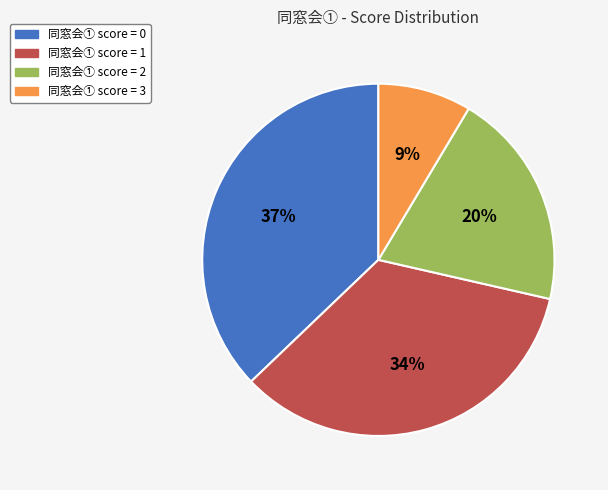

What is the ratio of the value at 同窓会① score = 2 to the value at 同窓会① score = 1?

0.6